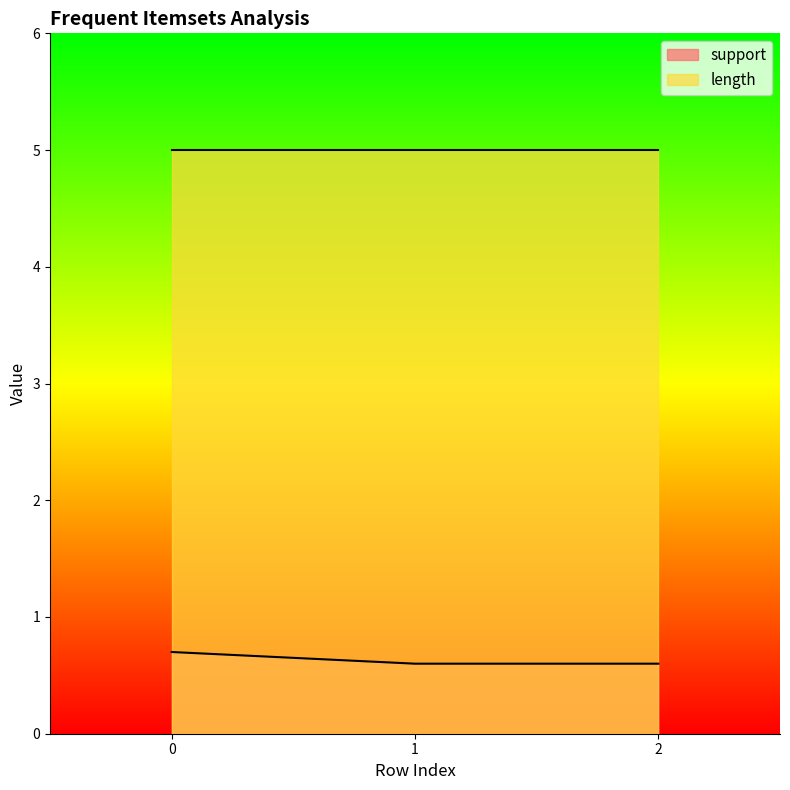

At how many categories does at least one series exceed 3?

3